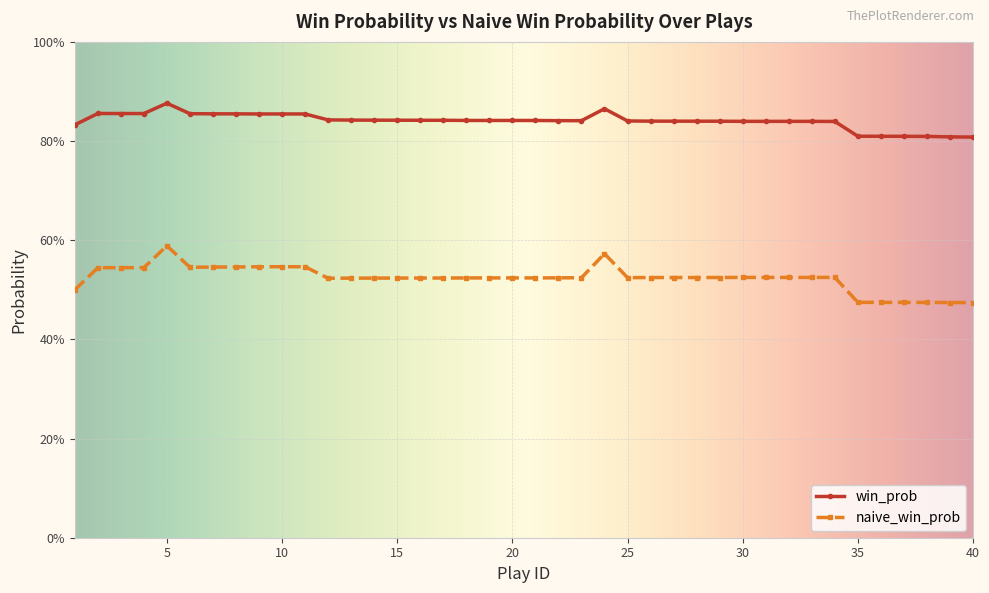

Where is naive_win_prob nearest to the value 0?

40